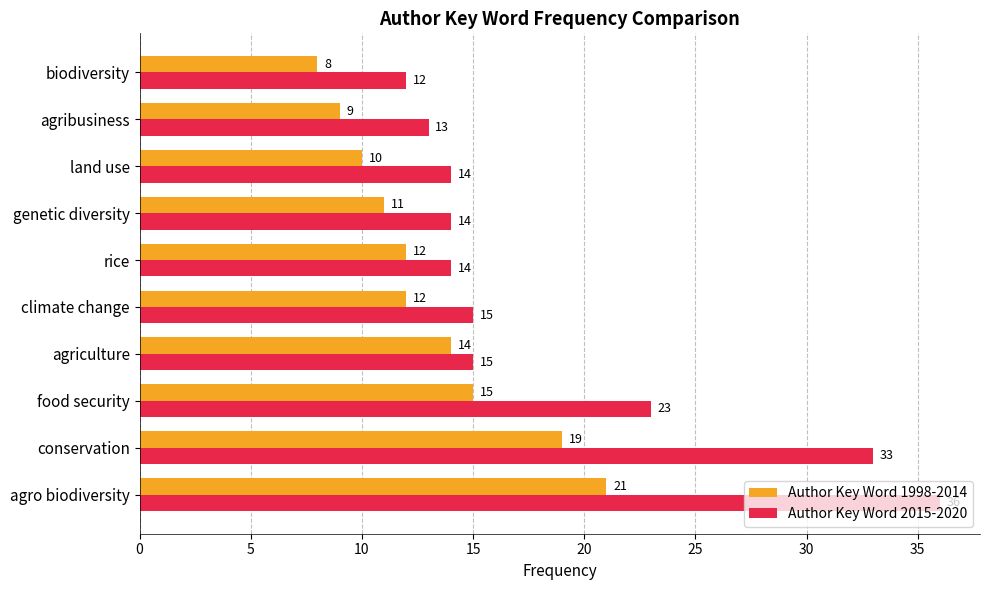

Is the value of Author Key Word 2015-2020 at climate change greater than the value of Author Key Word 1998-2014 at biodiversity?

Yes